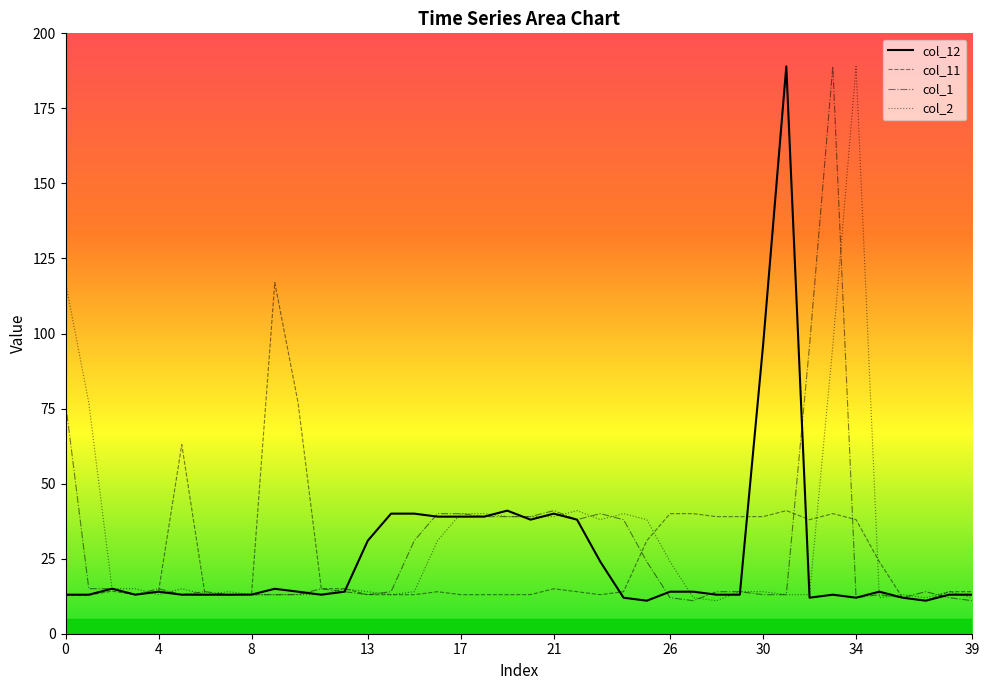

What is the lowest value of the col_1 series?

11.0